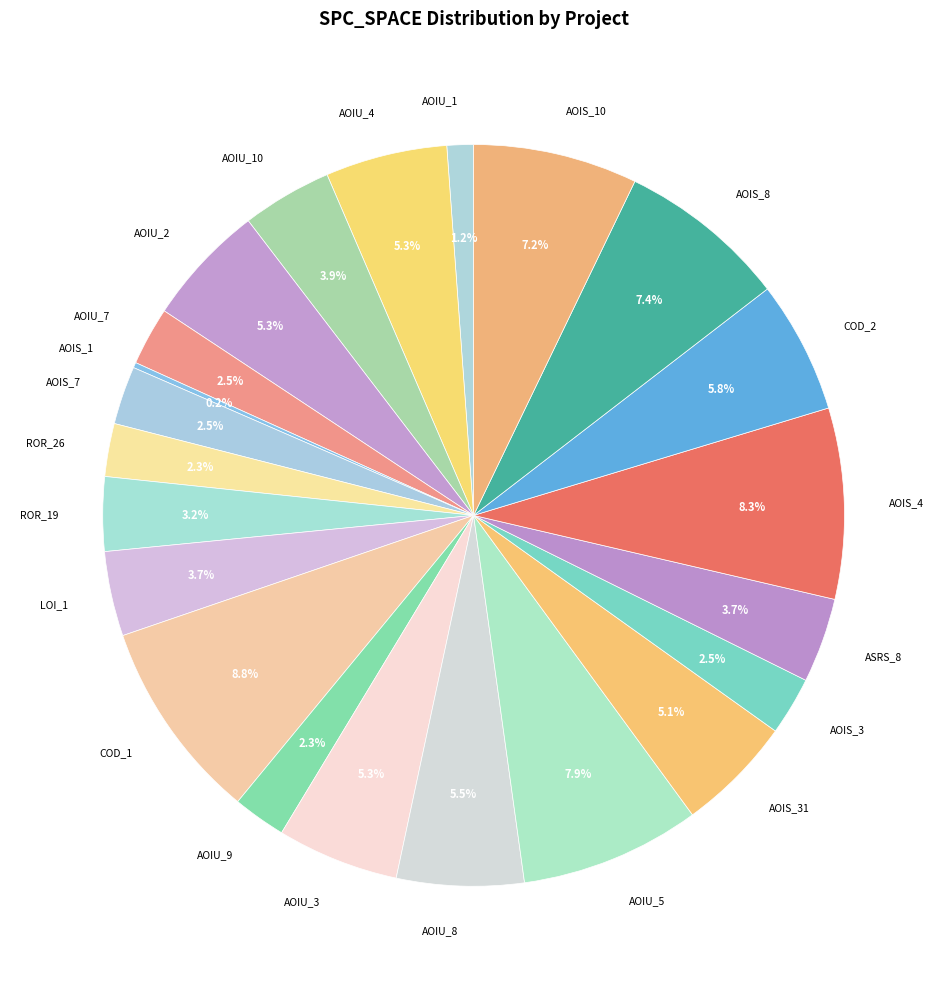

Combined, do AOIS_4 and AOIU_7 account for over 50%?

No